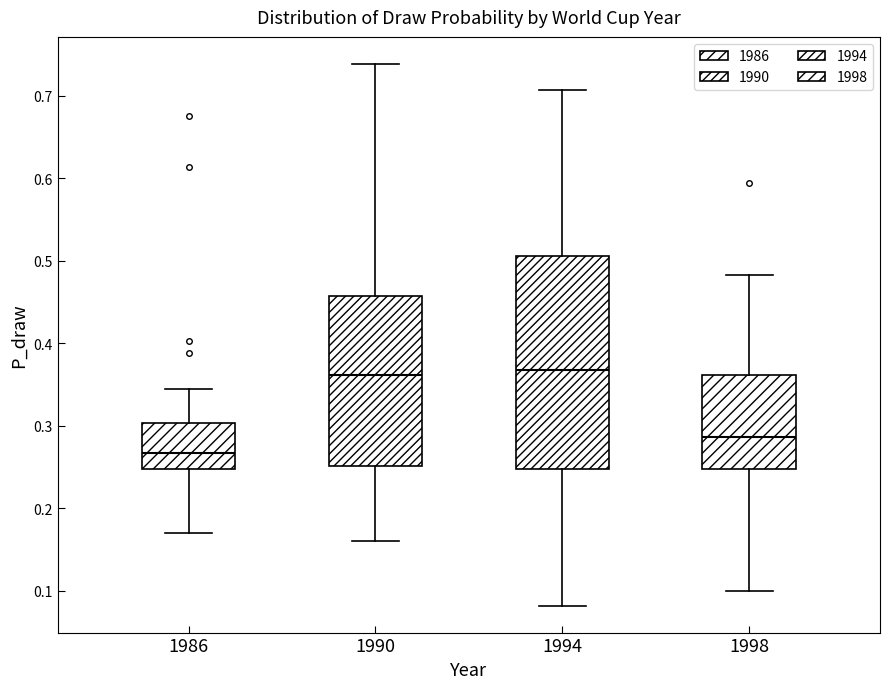

Reading left to right, read every box against the y-axis: the position of its median line, the range the box covers, and the ends of its whiskers. The values are not printed on the chart, so give them approximately, as read against the axis.

1986: median 0.27, box 0.25 to 0.30, whiskers 0.17 to 0.34
1990: median 0.36, box 0.25 to 0.46, whiskers 0.16 to 0.74
1994: median 0.37, box 0.25 to 0.51, whiskers 0.08 to 0.71
1998: median 0.29, box 0.25 to 0.36, whiskers 0.10 to 0.48